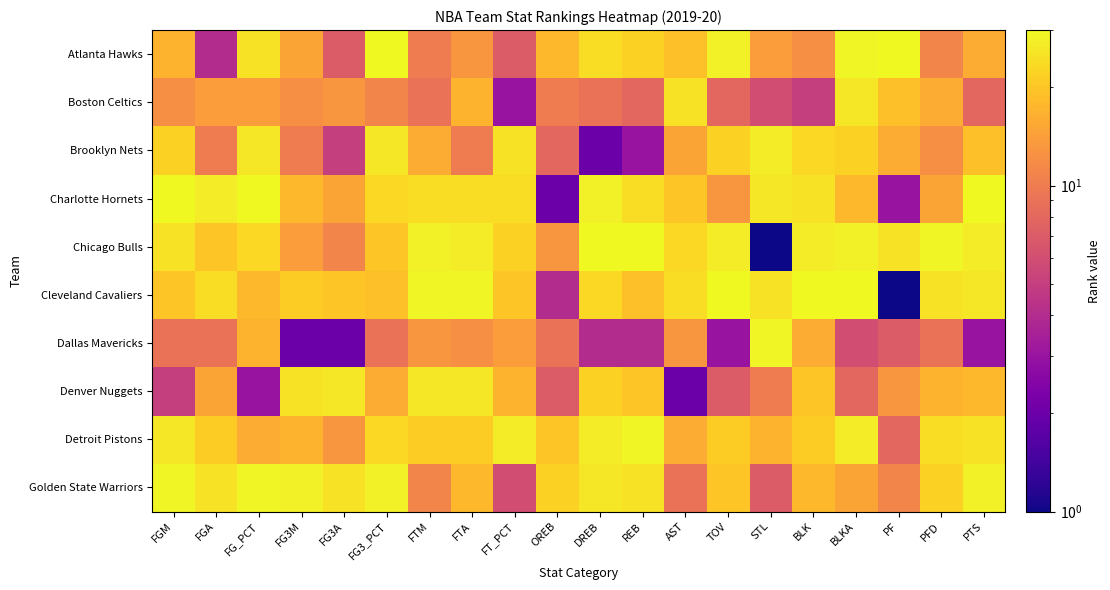

At FGA, list the series in order from largest to smallest.

Charlotte Hornets, Golden State Warriors, Cleveland Cavaliers, Detroit Pistons, Chicago Bulls, Denver Nuggets, Boston Celtics, Brooklyn Nets, Dallas Mavericks, Atlanta Hawks